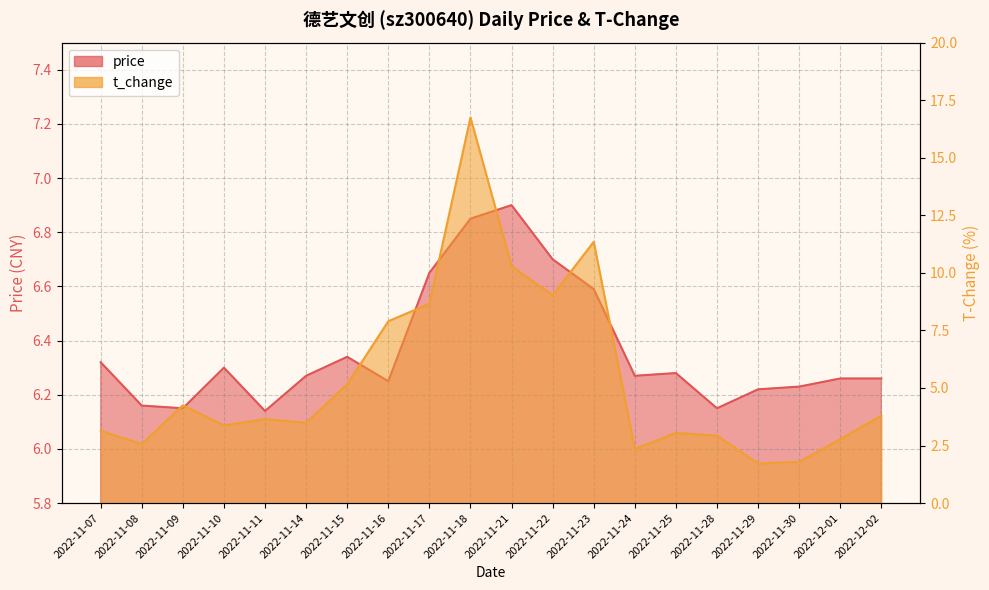

Reading left to right, list all the values displayed in this chart.

price: 2022-11-07=6.3	2022-11-08=6.2	2022-11-09=6.2	2022-11-10=6.3	2022-11-11=6.1	2022-11-14=6.3	2022-11-15=6.3	2022-11-16=6.2	2022-11-17=6.7	2022-11-18=6.8	2022-11-21=6.9	2022-11-22=6.7	2022-11-23=6.6	2022-11-24=6.3	2022-11-25=6.3	2022-11-28=6.2	2022-11-29=6.2	2022-11-30=6.2	2022-12-01=6.3	2022-12-02=6.3
t_change: 2022-11-07=3.1	2022-11-08=2.6	2022-11-09=4.2	2022-11-10=3.4	2022-11-11=3.6	2022-11-14=3.5	2022-11-15=5.2	2022-11-16=7.9	2022-11-17=8.7	2022-11-18=16.8	2022-11-21=10.3	2022-11-22=9.0	2022-11-23=11.3	2022-11-24=2.4	2022-11-25=3.0	2022-11-28=2.9	2022-11-29=1.7	2022-11-30=1.8	2022-12-01=2.8	2022-12-02=3.8